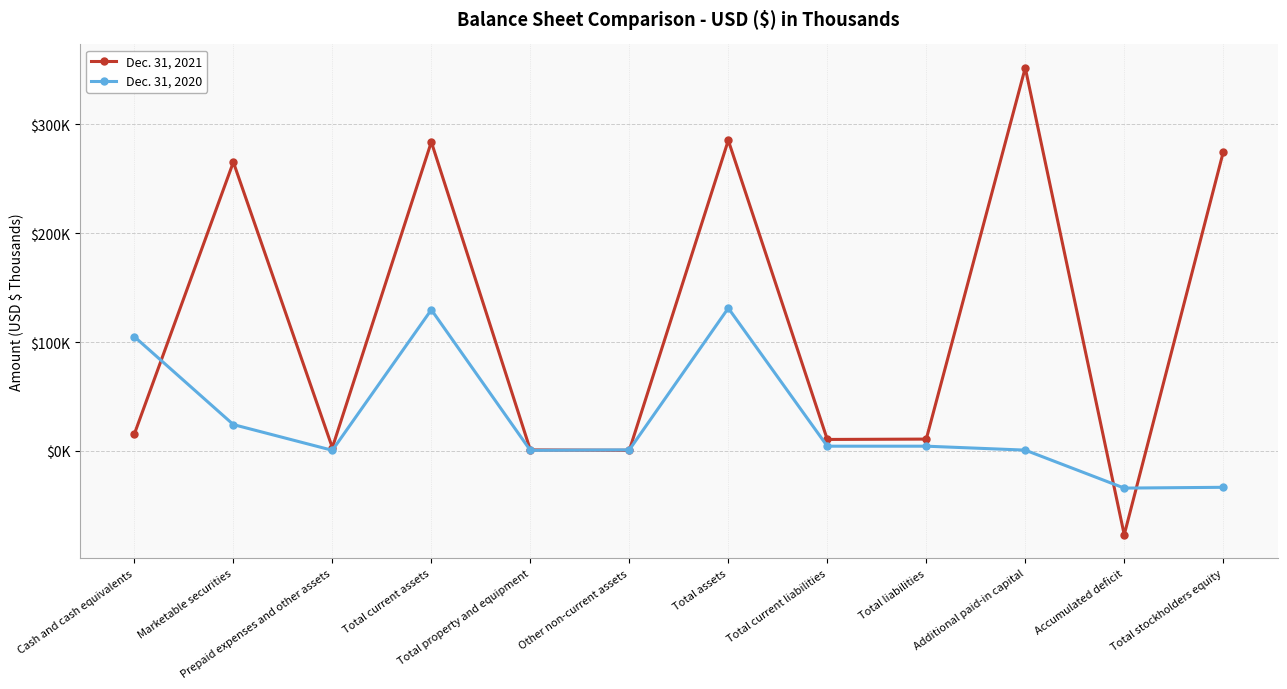

True or false: Dec. 31, 2020 has more than 1 interior local peaks.

True